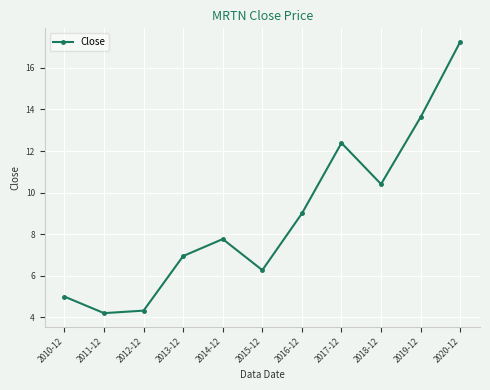

What is the difference between the second highest and second lowest values?

9.3